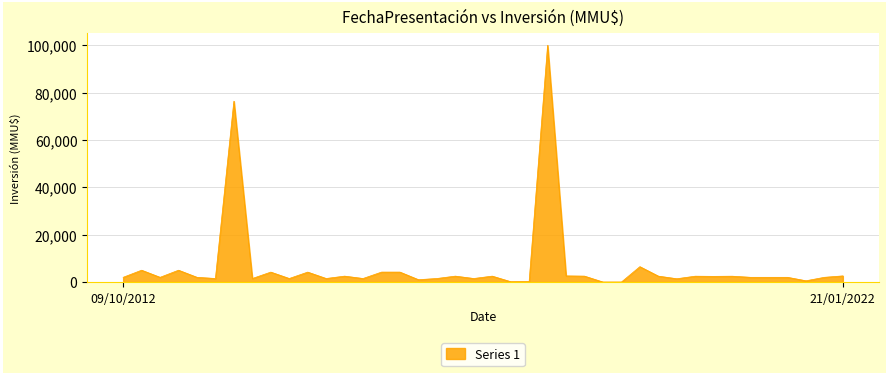

What is the greatest value displayed?

100000